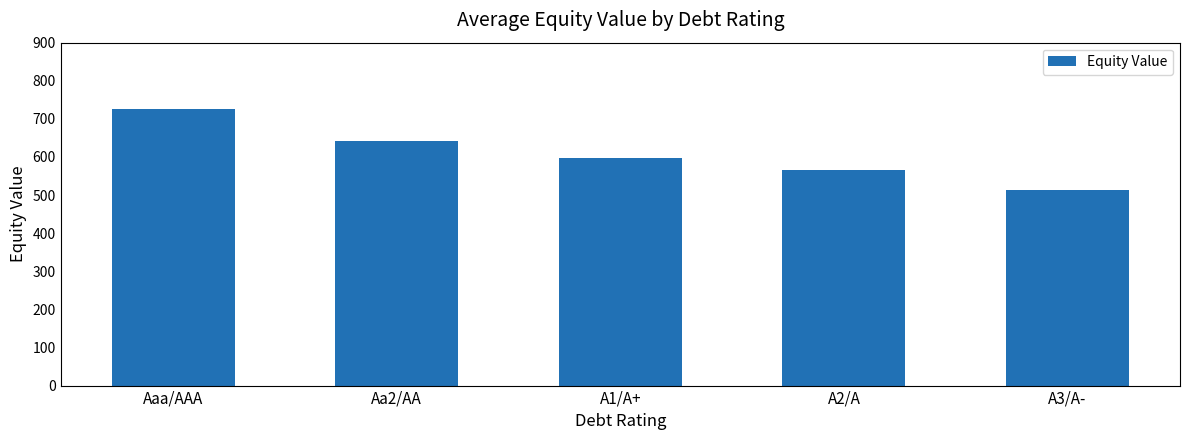

List the labels in order of value, largest first.

Aaa/AAA, Aa2/AA, A1/A+, A2/A, A3/A-